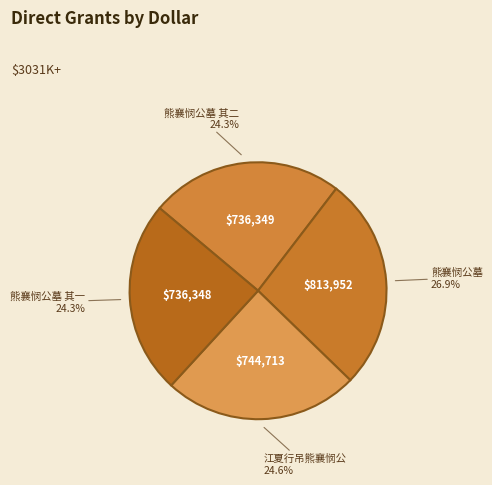

True or false: 熊襄悯公墓 其二 accounts for 24% of the total.

True